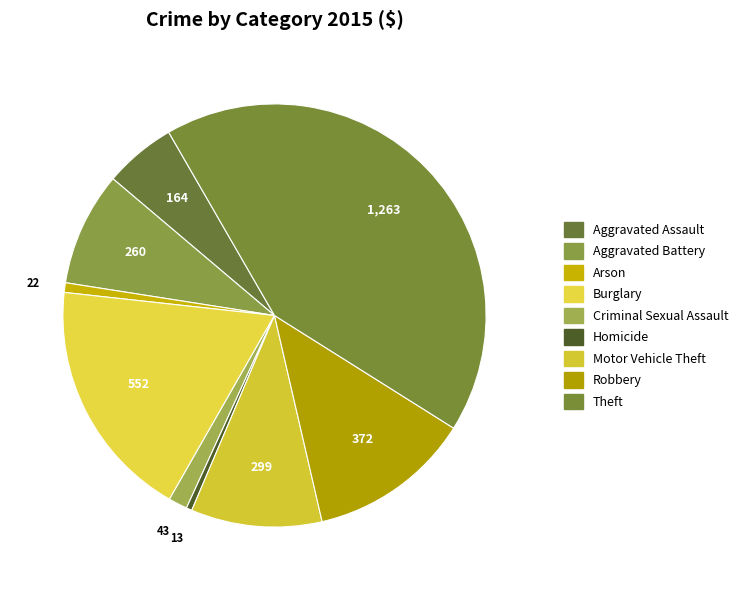

How many segments does this pie chart have?

9